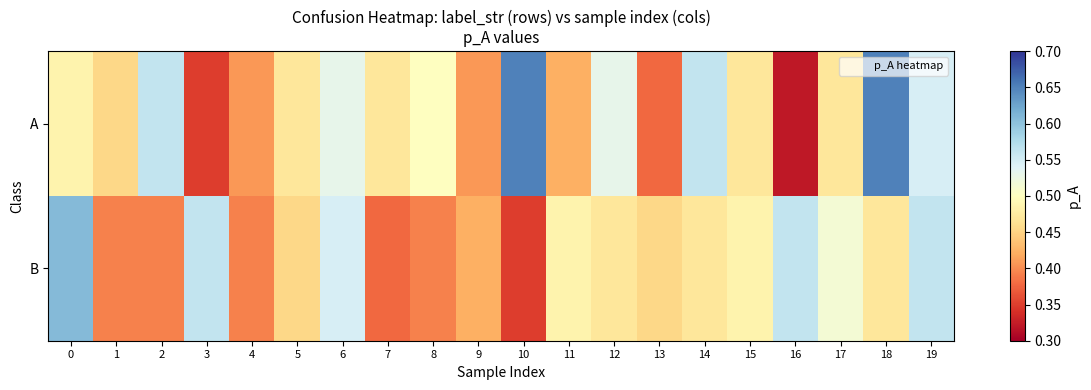

Reading left to right, transcribe all the data shown in this chart.

A: 0=0.5	1=0.5	2=0.6	3=0.3	4=0.4	5=0.5	6=0.5	7=0.5	8=0.5	9=0.4	10=0.7	11=0.4	12=0.5	13=0.4	14=0.6	15=0.5	16=0.3	17=0.5	18=0.7	19=0.5
B: 0=0.6	1=0.4	2=0.4	3=0.6	4=0.4	5=0.5	6=0.5	7=0.4	8=0.4	9=0.4	10=0.3	11=0.5	12=0.5	13=0.5	14=0.5	15=0.5	16=0.6	17=0.5	18=0.5	19=0.6